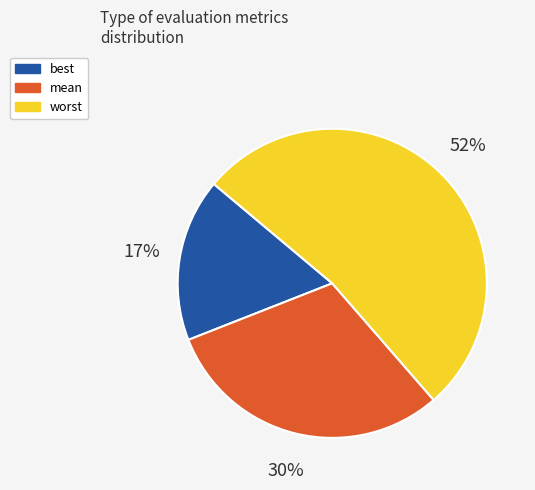

Which has a higher value, mean or best?

mean